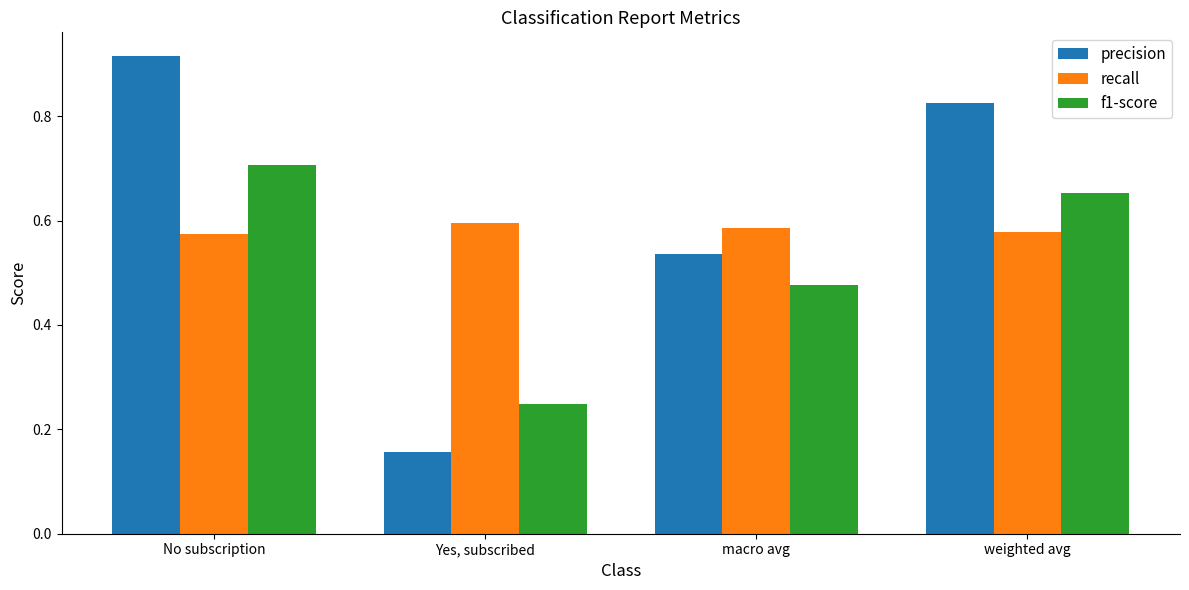

What is the total value across all series at macro avg?

1.6